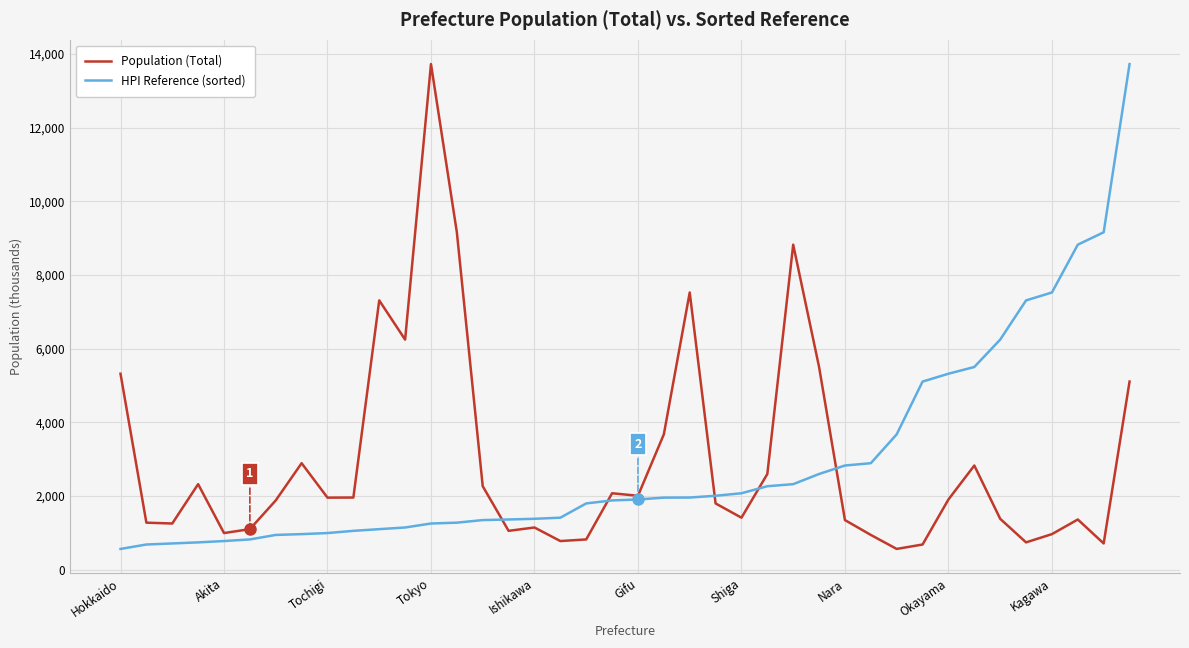

What is the highest value of the Population (Total) series?

13724